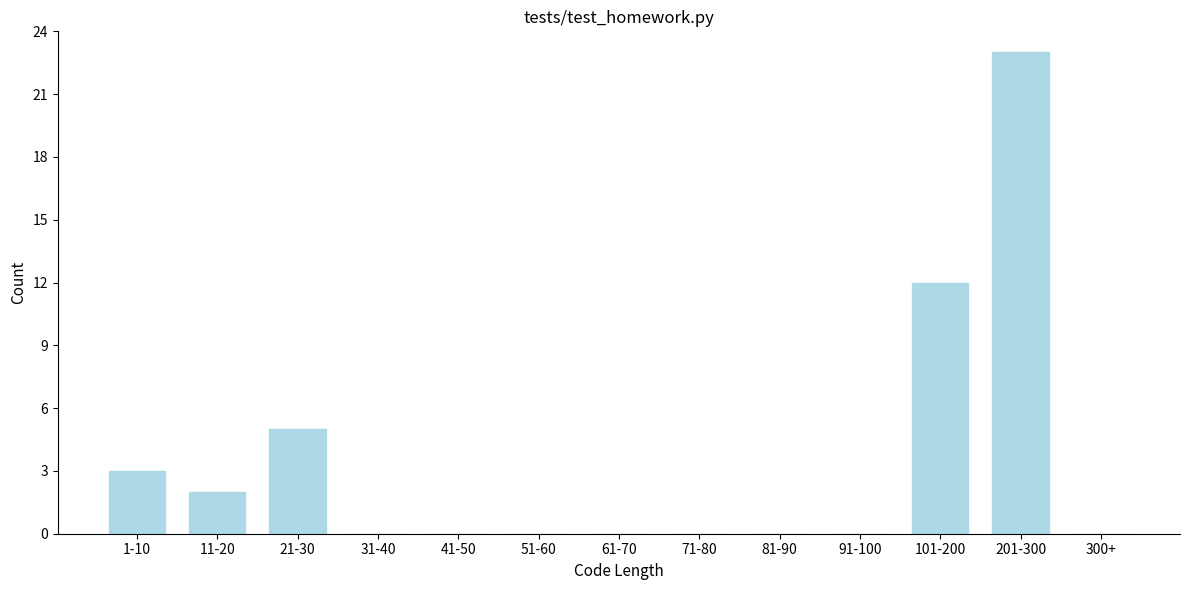

Reading left to right, transcribe all the data shown in this chart.

1-10=3	11-20=2	21-30=5	31-40=0	41-50=0	51-60=0	61-70=0	71-80=0	81-90=0	91-100=0	101-200=12	201-300=23	300+=0